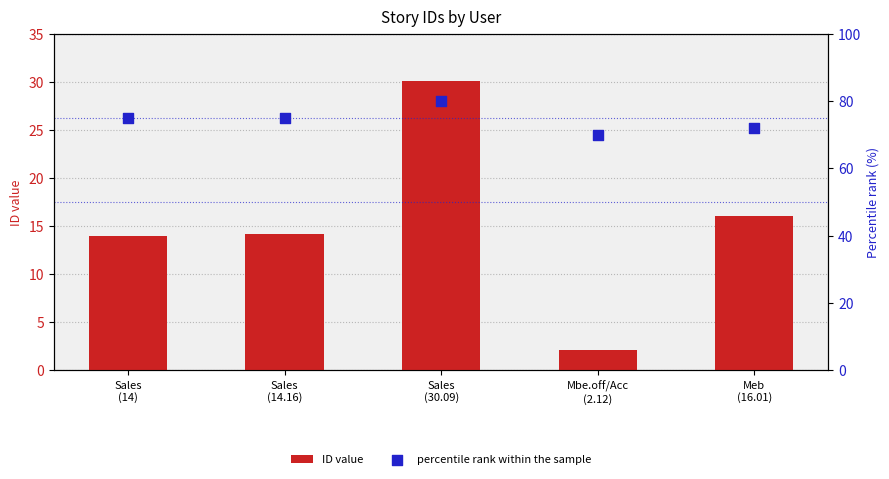

What is the total value across all series at Sales
(30.09)?

110.1